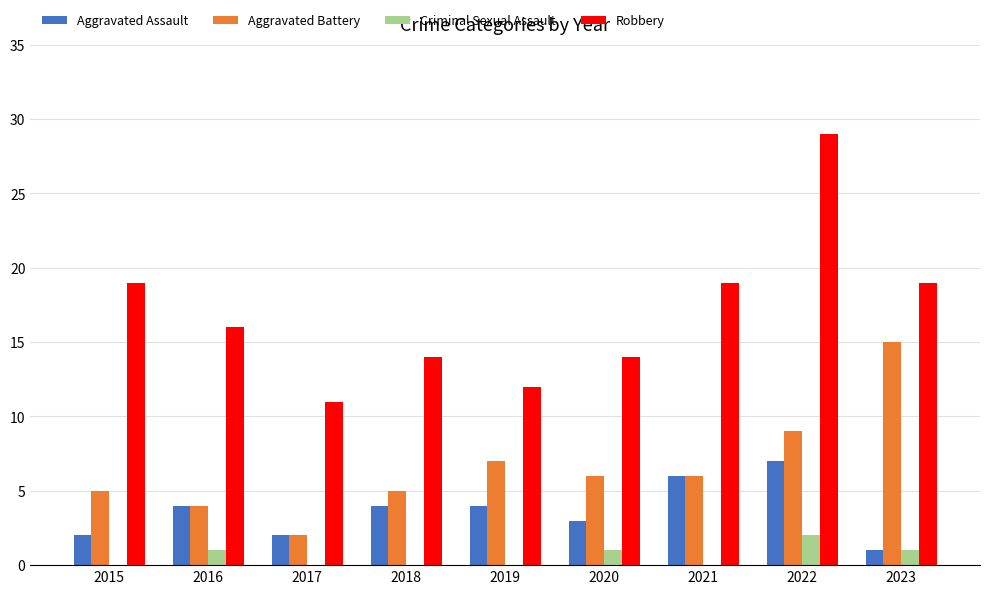

Which series has the largest total across all categories?

Robbery